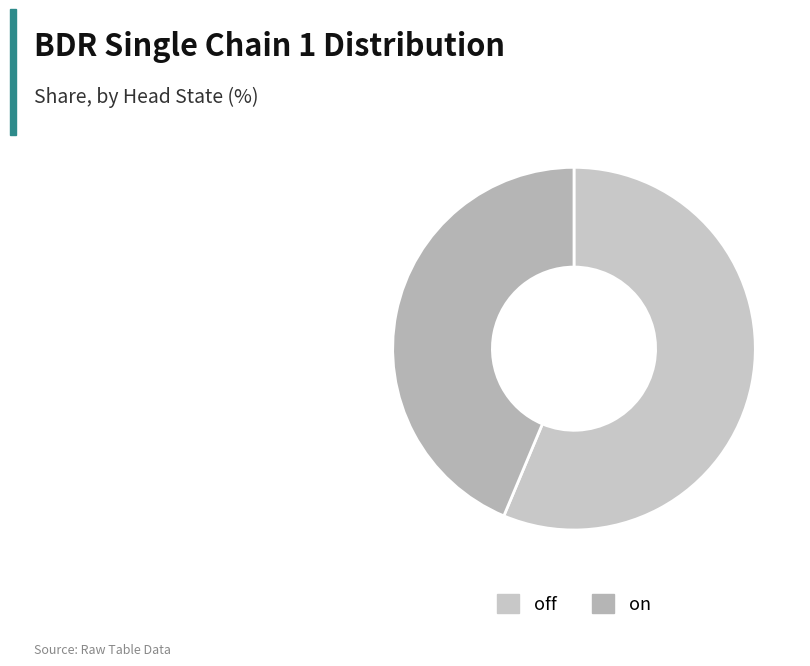

What is the largest slice in the pie chart?

off